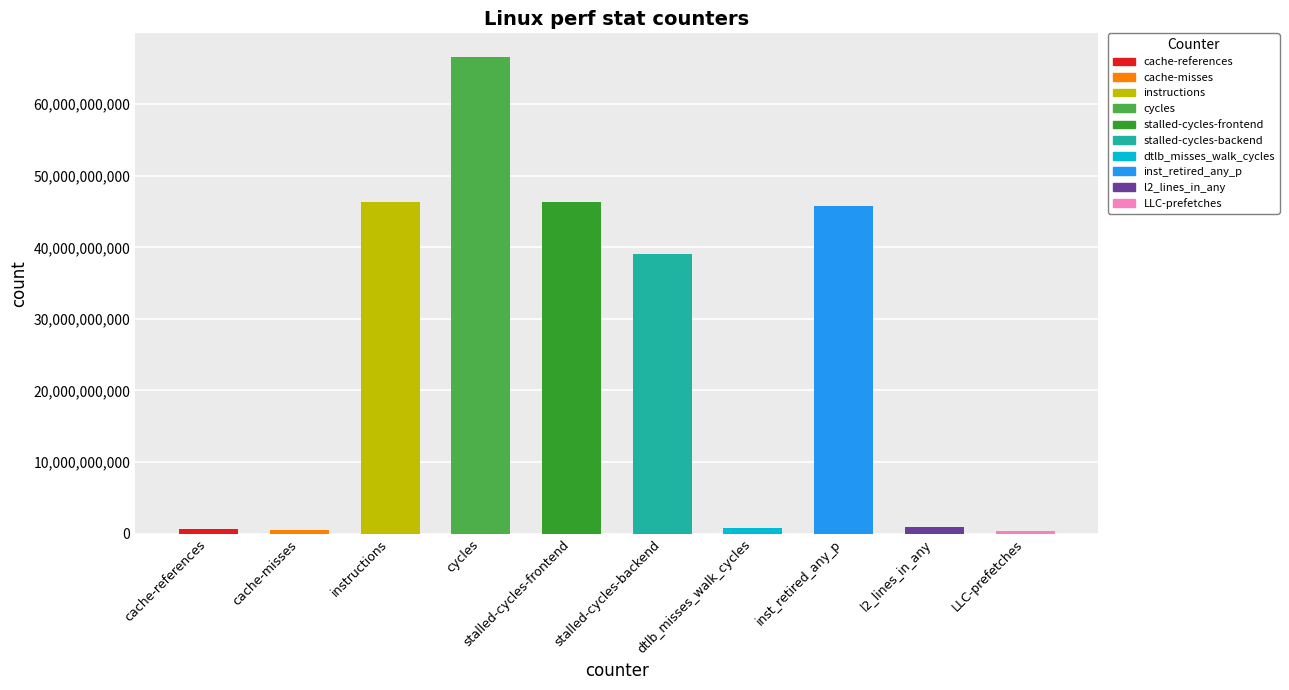

What is the change in value from cycles to stalled-cycles-frontend?

-20264558678